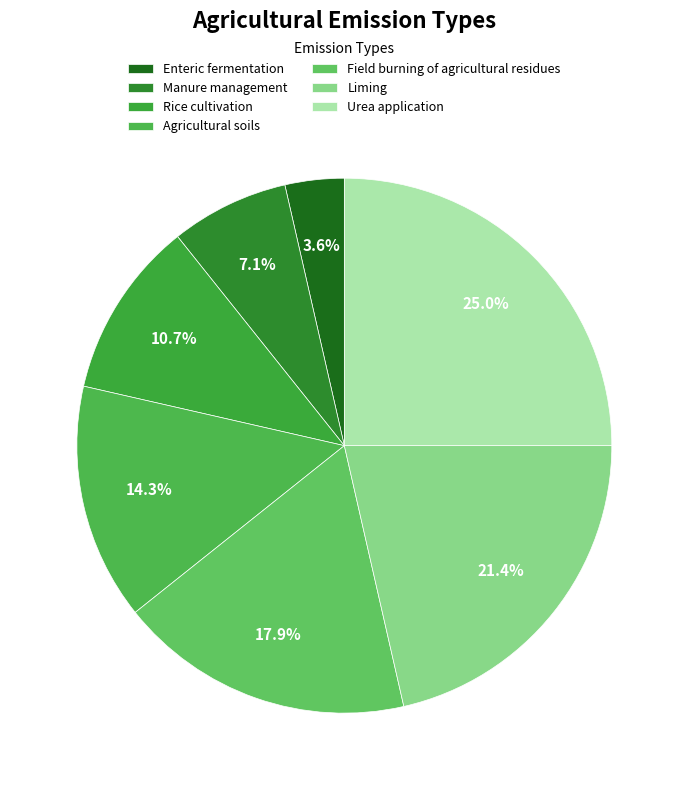

Between Enteric fermentation and Urea application, which is larger?

Urea application